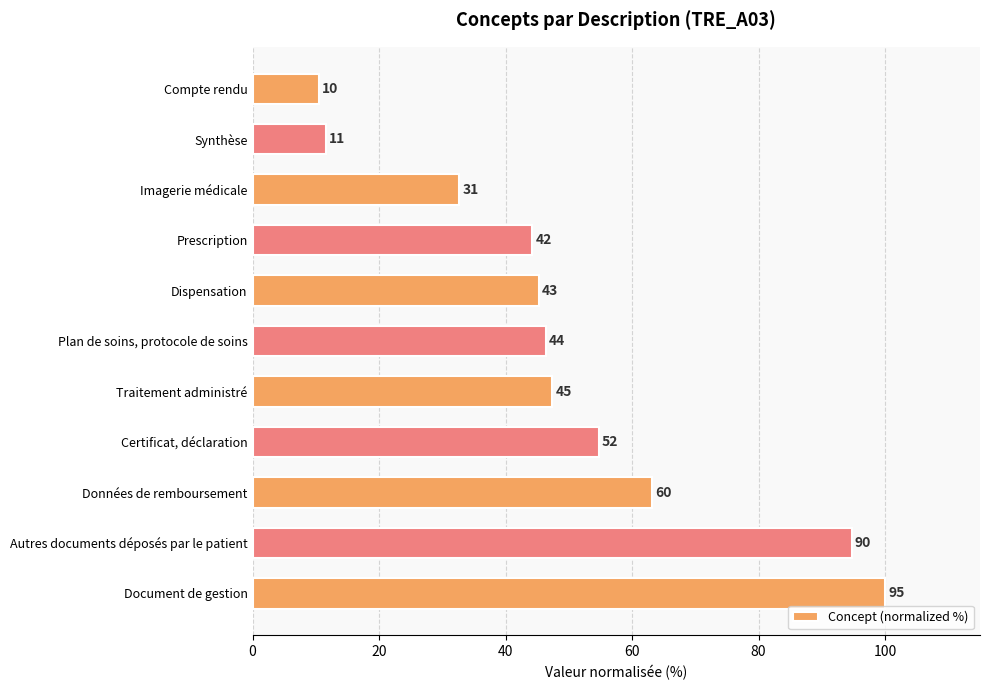

How many bars are there in total?

11